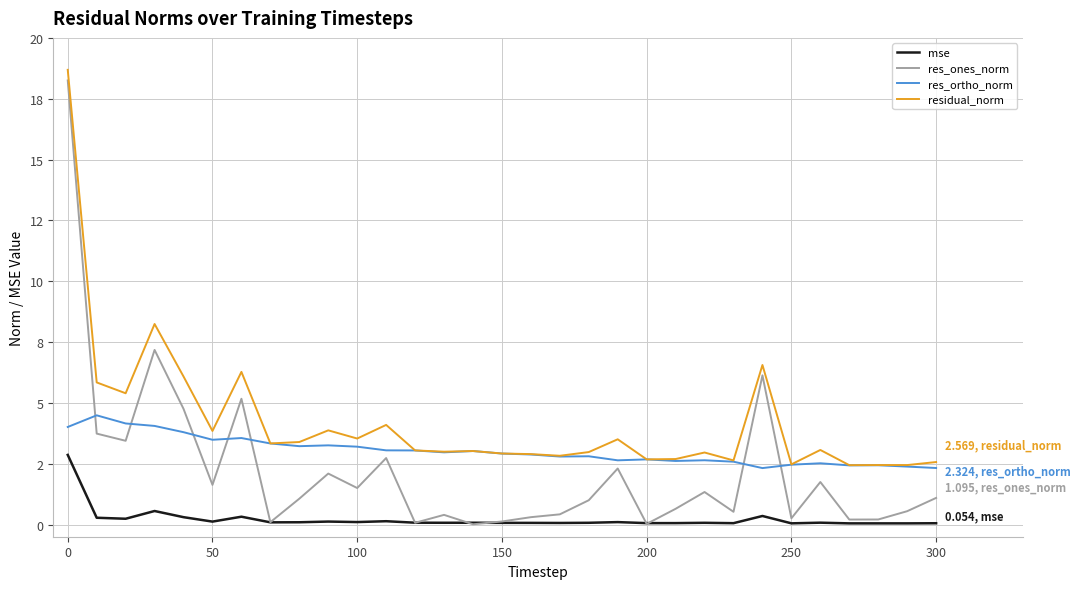

Is this an area chart (filled region under the line)?

No